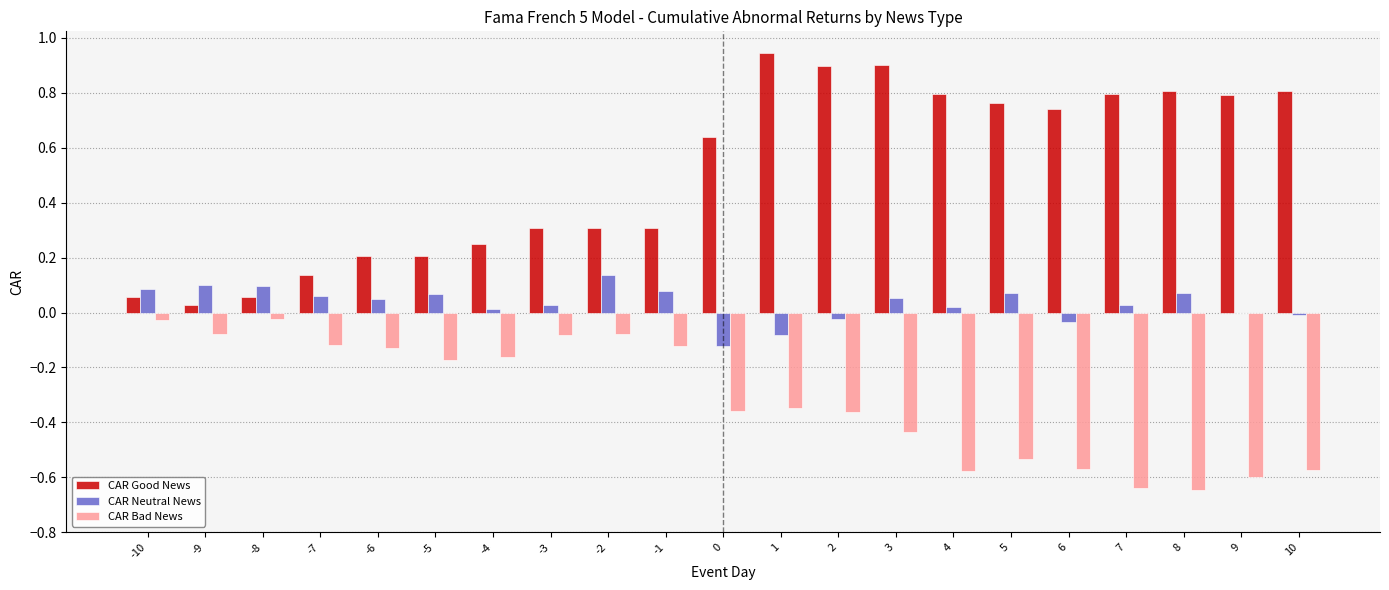

The value of CAR Bad News at 8 is -0.3. True or false?

False